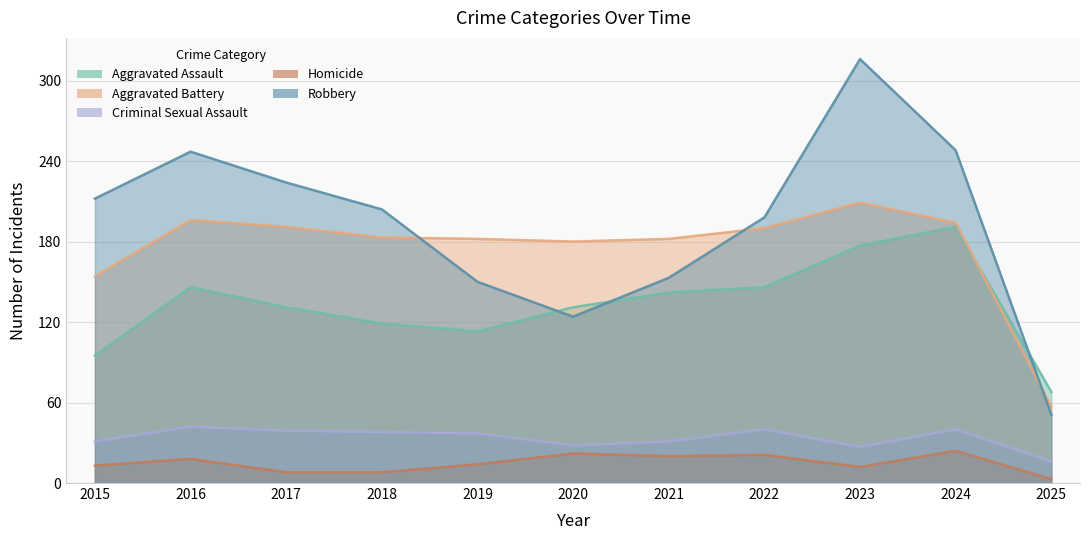

What is the value of the Robbery point at the 7th from the left?

153